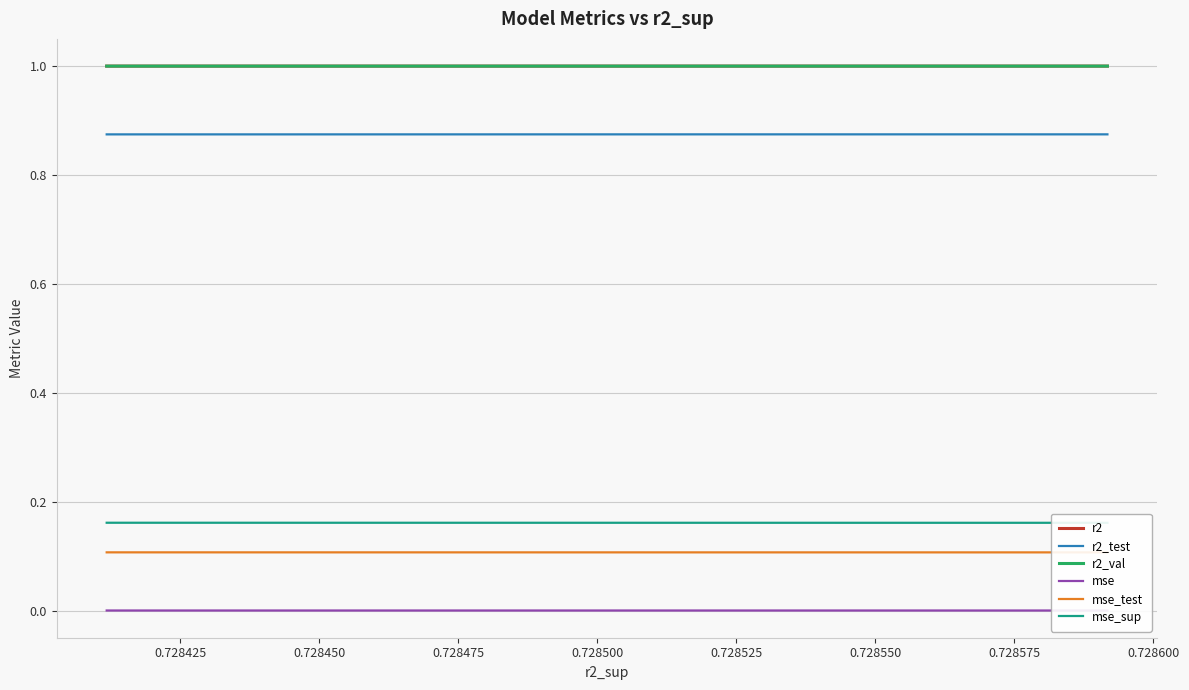

What is the maximum value for r2_val?

1.0